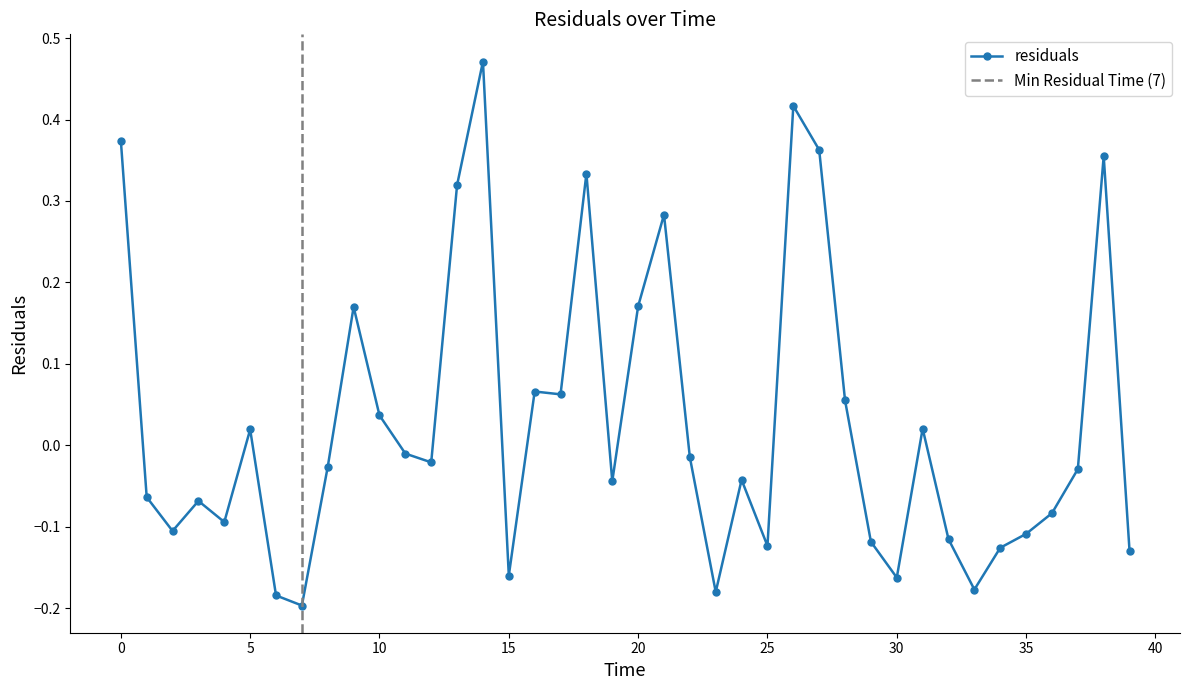

Rank the categories by value from highest to lowest.

14.0, 26.0, 0.0, 27.0, 38.0, 18.0, 13.0, 21.0, 20.0, 9.0, 16.0, 17.0, 28.0, 10.0, 31.0, 5.0, 11.0, 22.0, 12.0, 8.0, 37.0, 24.0, 19.0, 1.0, 3.0, 36.0, 4.0, 2.0, 35.0, 32.0, 29.0, 25.0, 34.0, 39.0, 15.0, 30.0, 33.0, 23.0, 6.0, 7.0